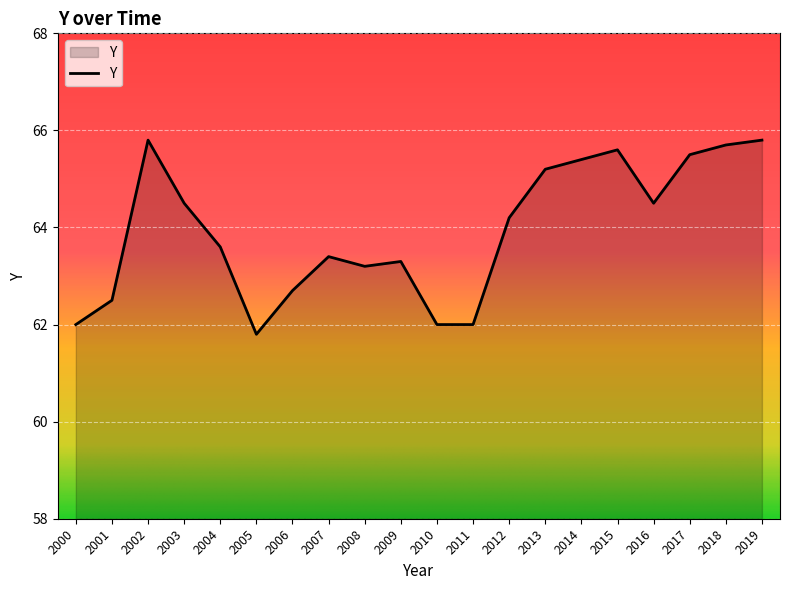

What is the minimum value shown in the chart?

61.8